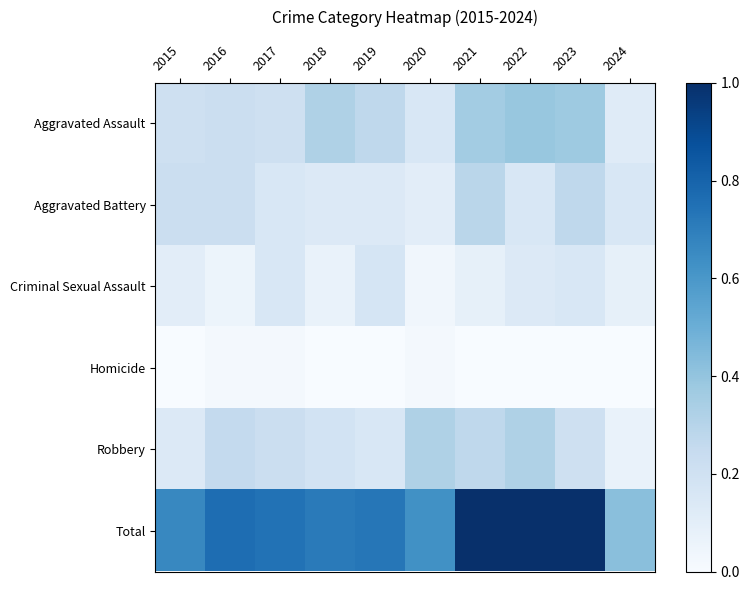

At 2016, list the series in order from smallest to largest.

Homicide, Criminal Sexual Assault, Aggravated Assault, Aggravated Battery, Robbery, Total